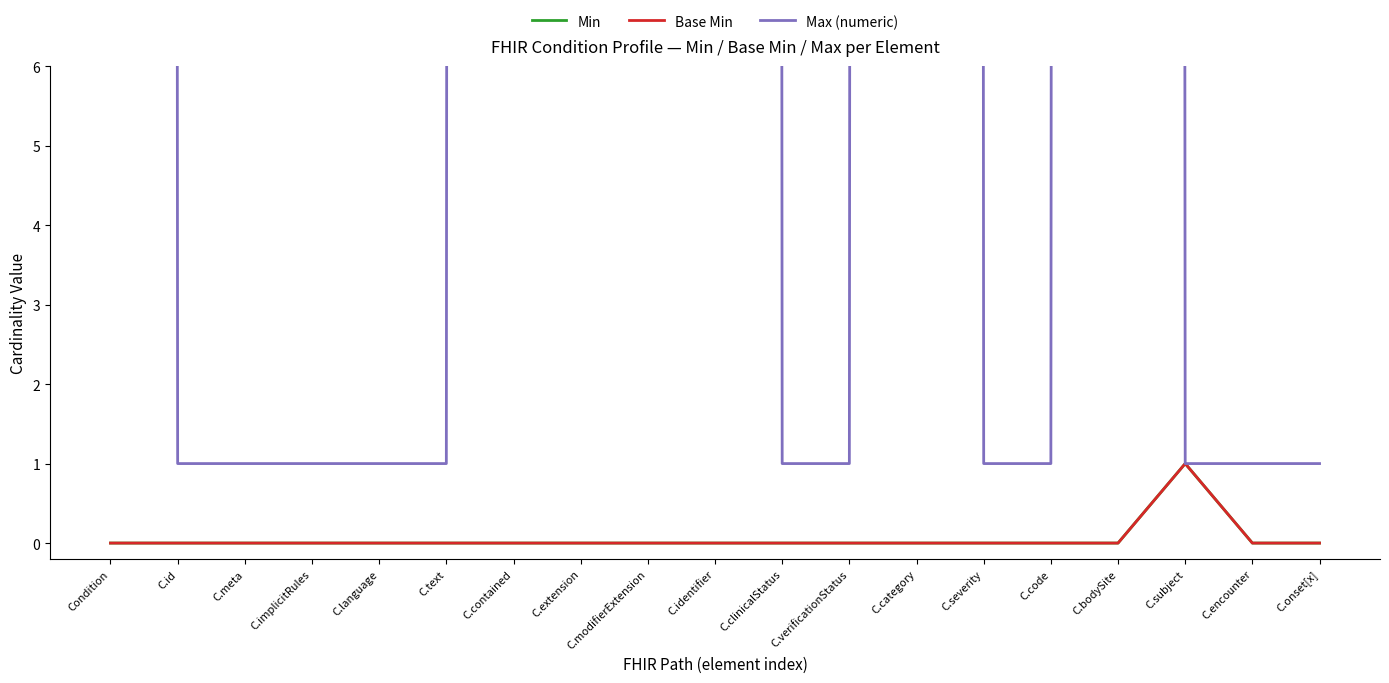

What is the value of the Max (numeric) point at the 3rd from the left?

1